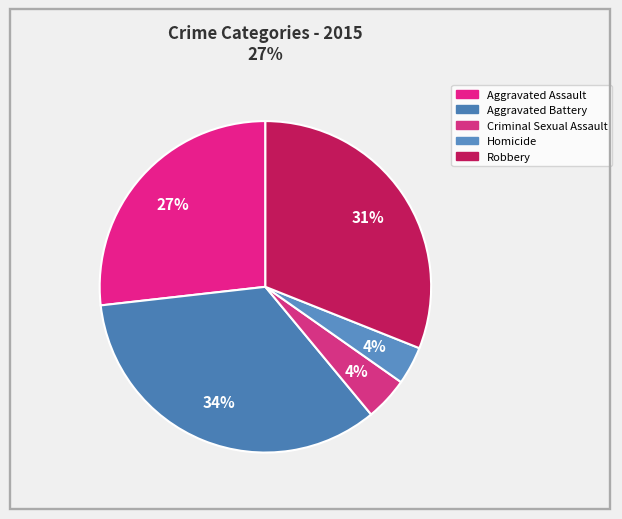

Rank the categories by value from lowest to highest.

Homicide, Criminal Sexual Assault, Aggravated Assault, Robbery, Aggravated Battery